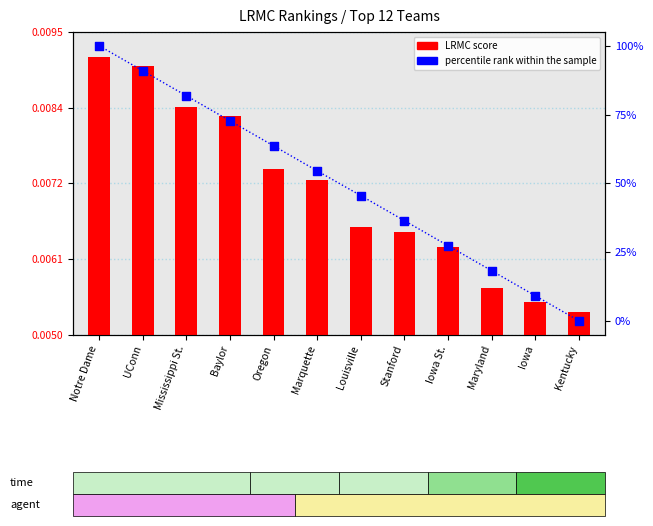

Which series has the largest Y range (max minus min)?

percentile rank within the sample